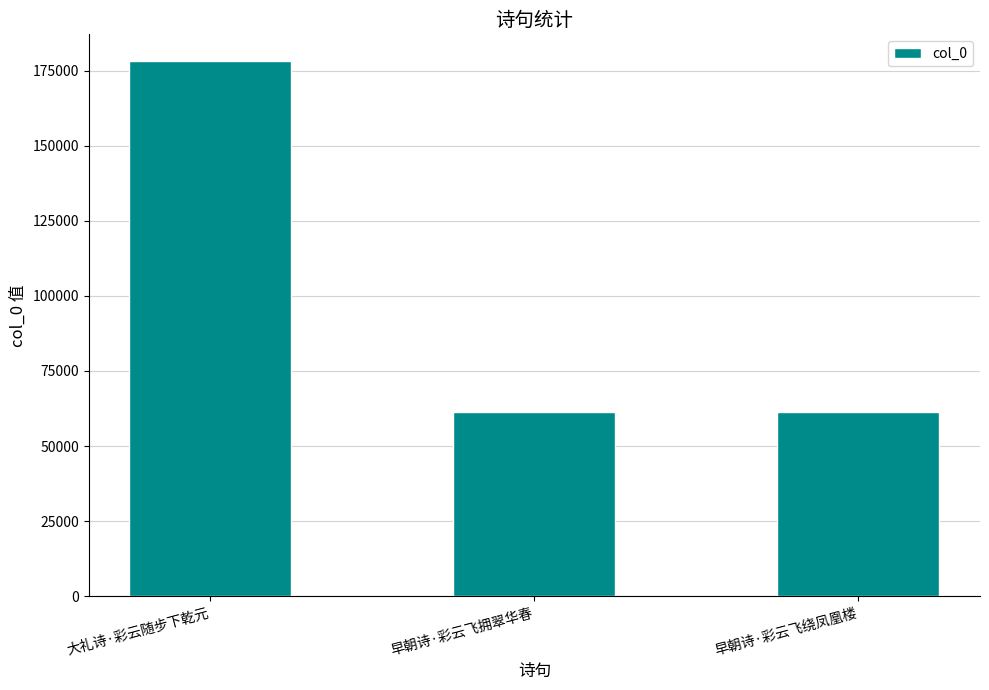

What is the difference between the maximum and second lowest values?

116748